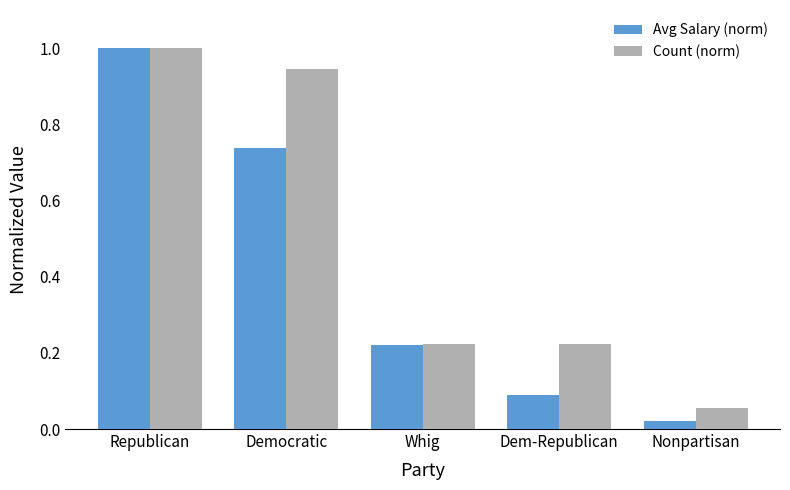

How many distinct data groups are displayed?

2